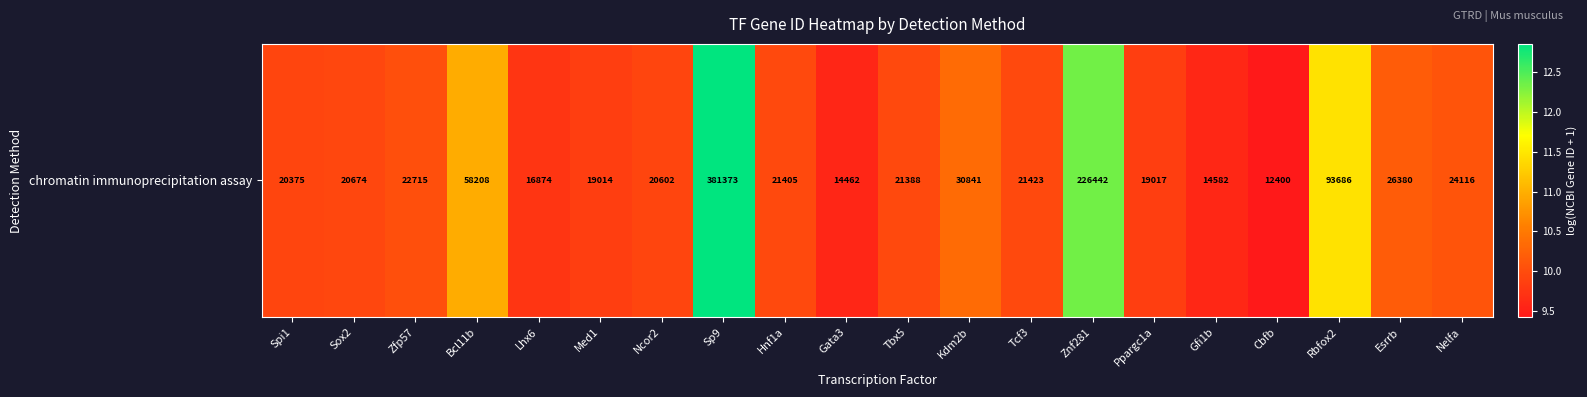

Count the number of categories in the chart.

20